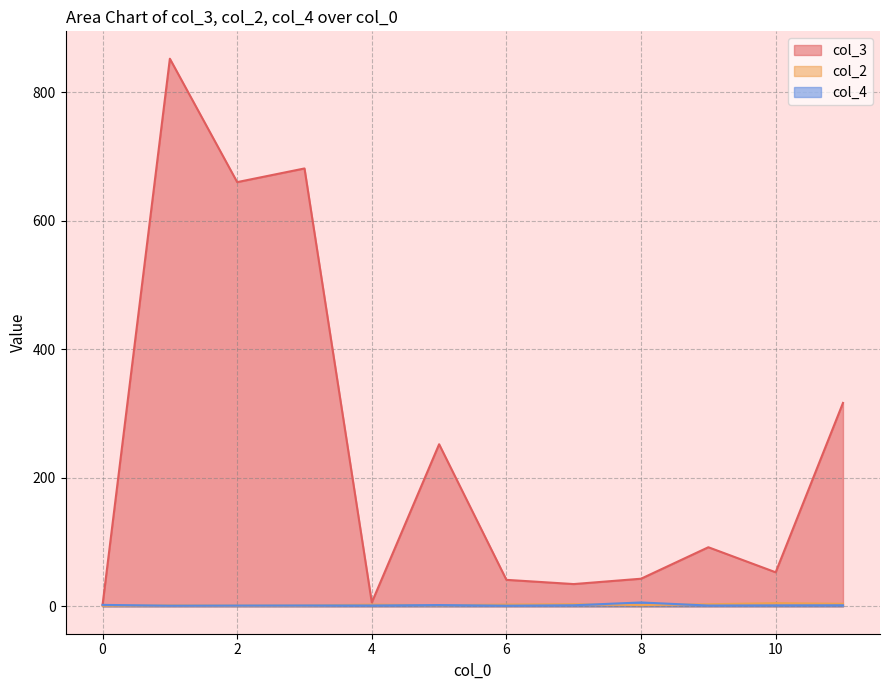

What is the greatest value displayed?

852.5